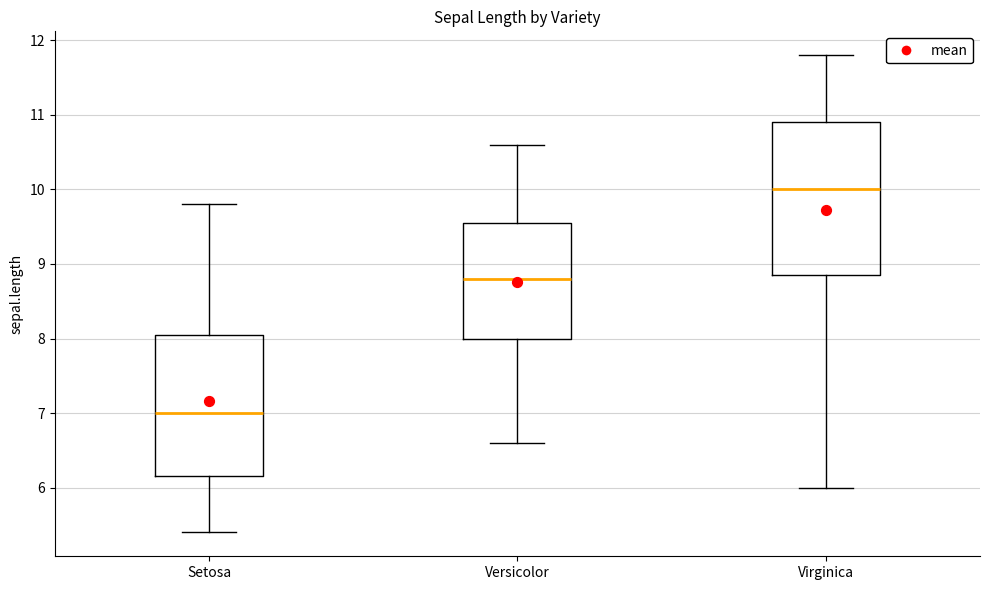

Where does the median line of the box for Versicolor sit on the y-axis? The values are not printed on the chart, so give them approximately, as read against the axis.

8.8